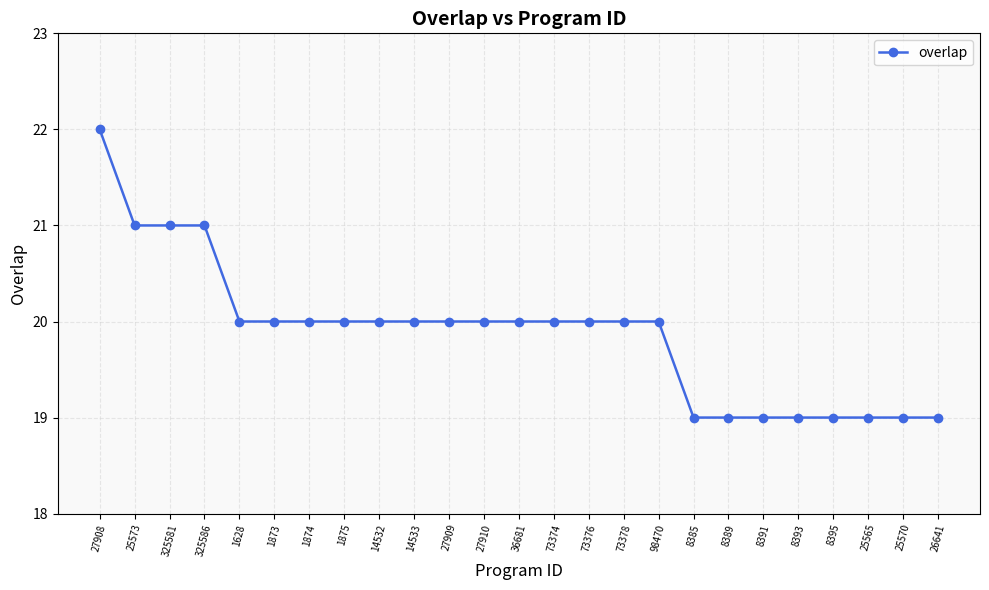

Which label corresponds to the largest value in the chart?

27908